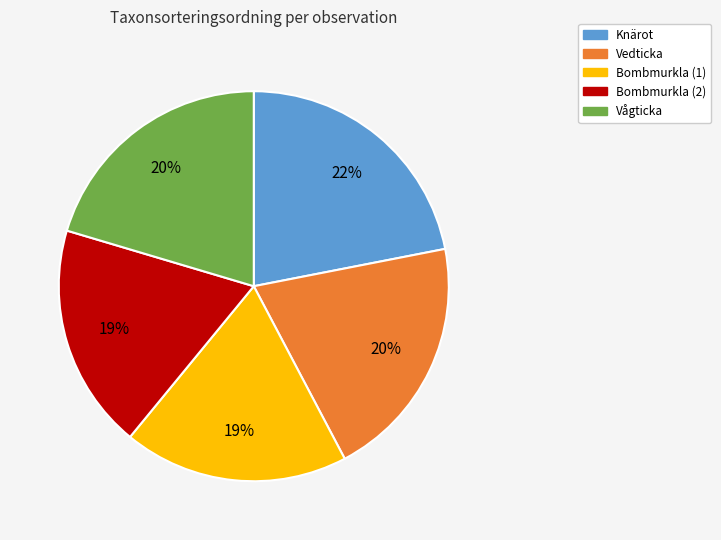

Does any single category account for the majority?

No